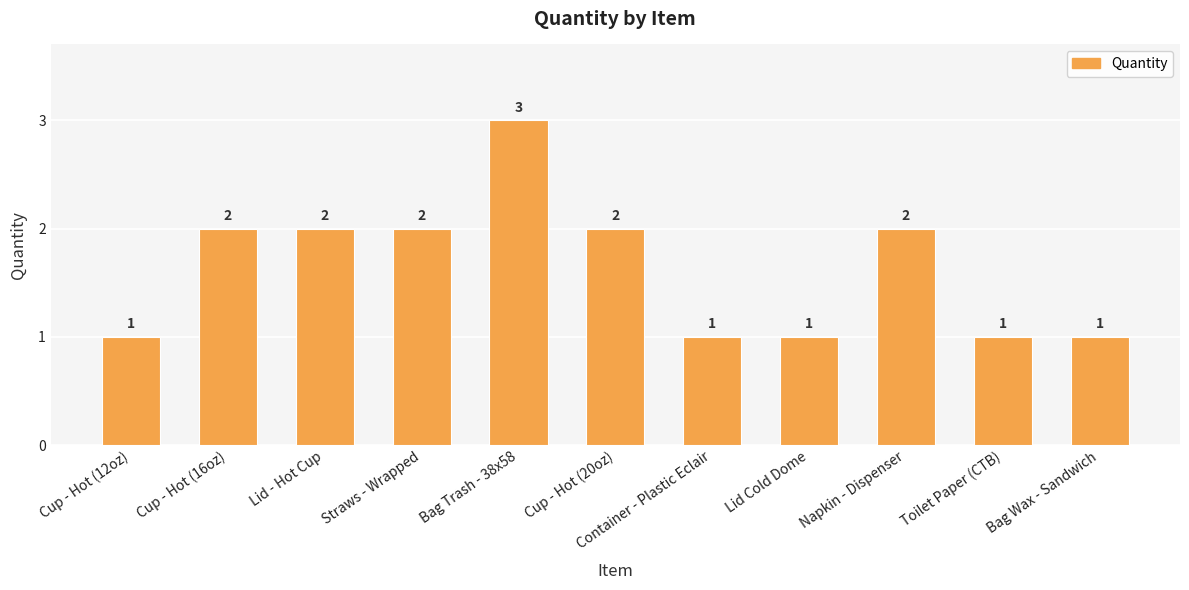

What is the label of the 9th bar from the right?

Lid - Hot Cup